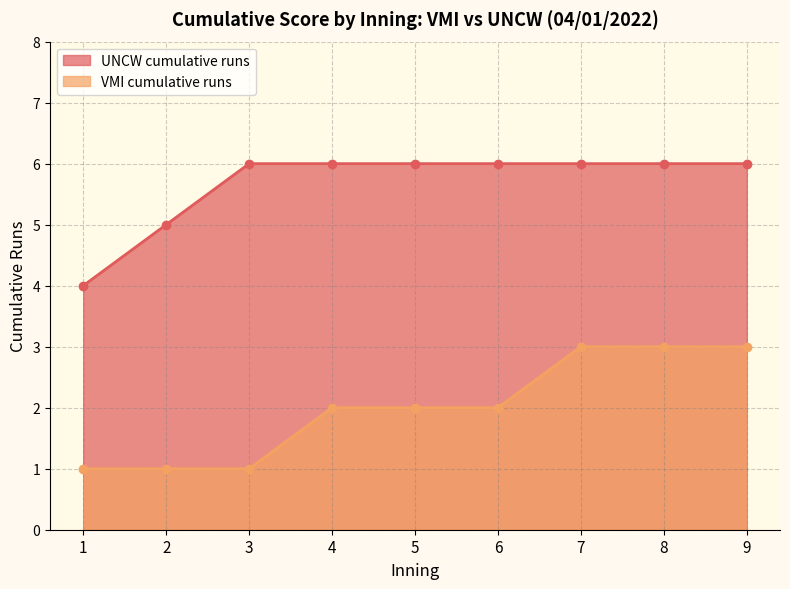

Does the chart have visible grid lines?

Yes